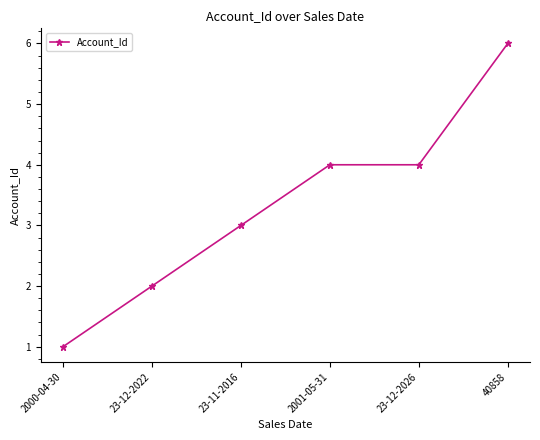

What is the approximate value at 40858?

6